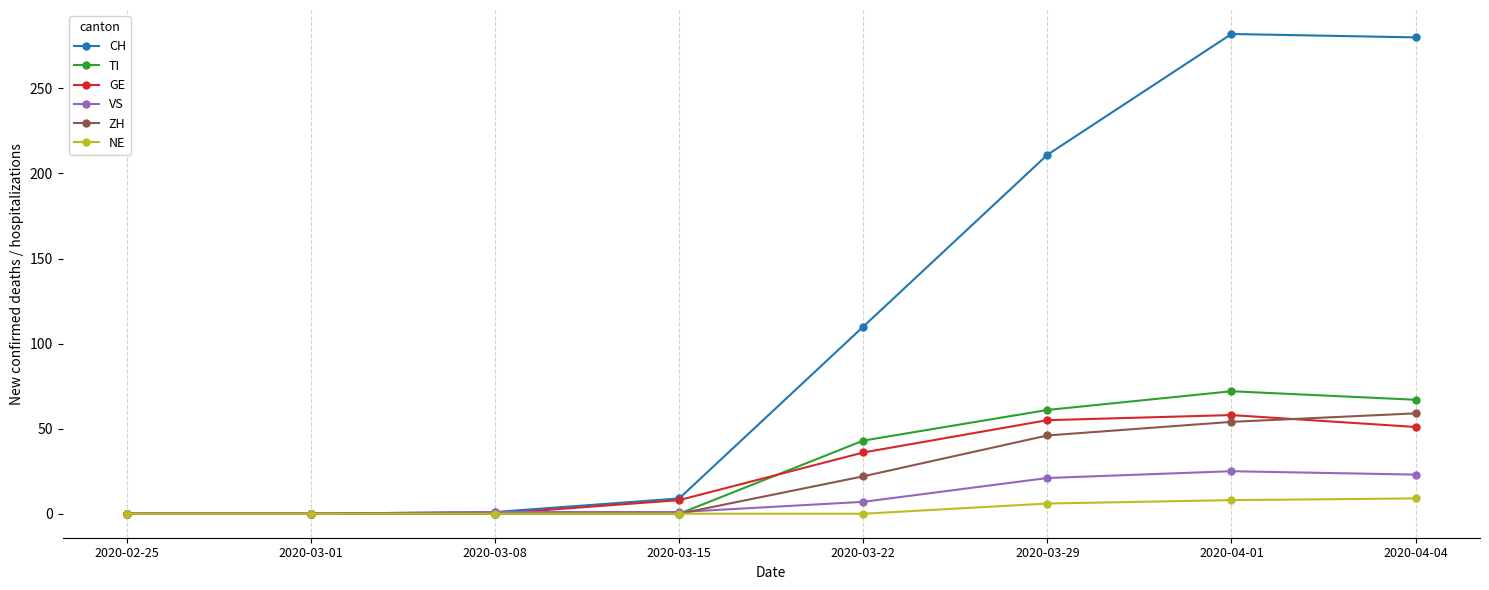

The value of GE at 2020-04-04 is 18. True or false?

False